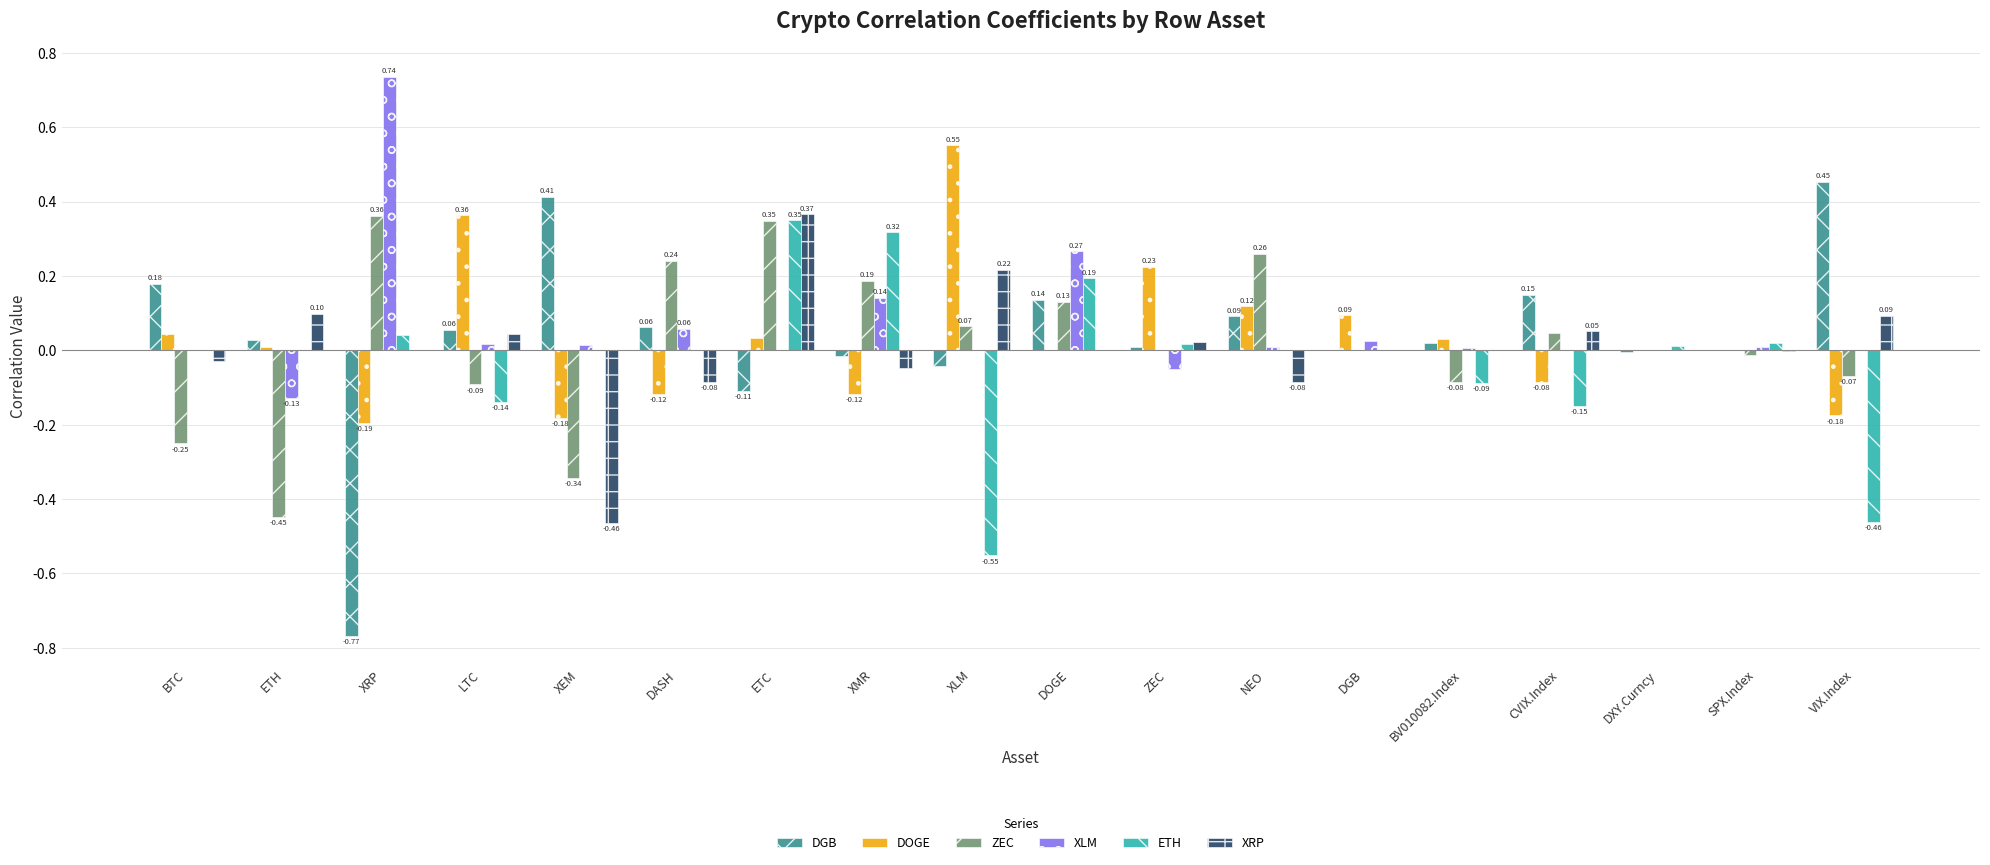

What are all the series names shown in the legend?

DGB, DOGE, ZEC, XLM, ETH, XRP